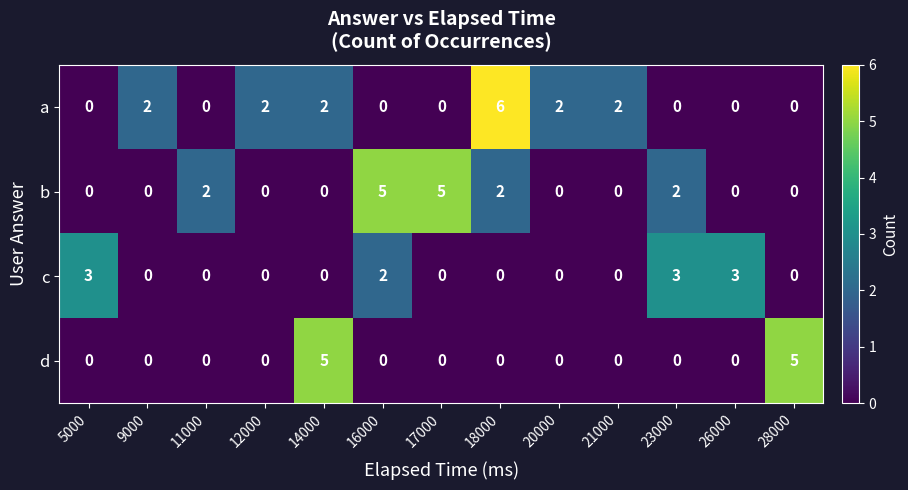

What is the sum of all c values?

11